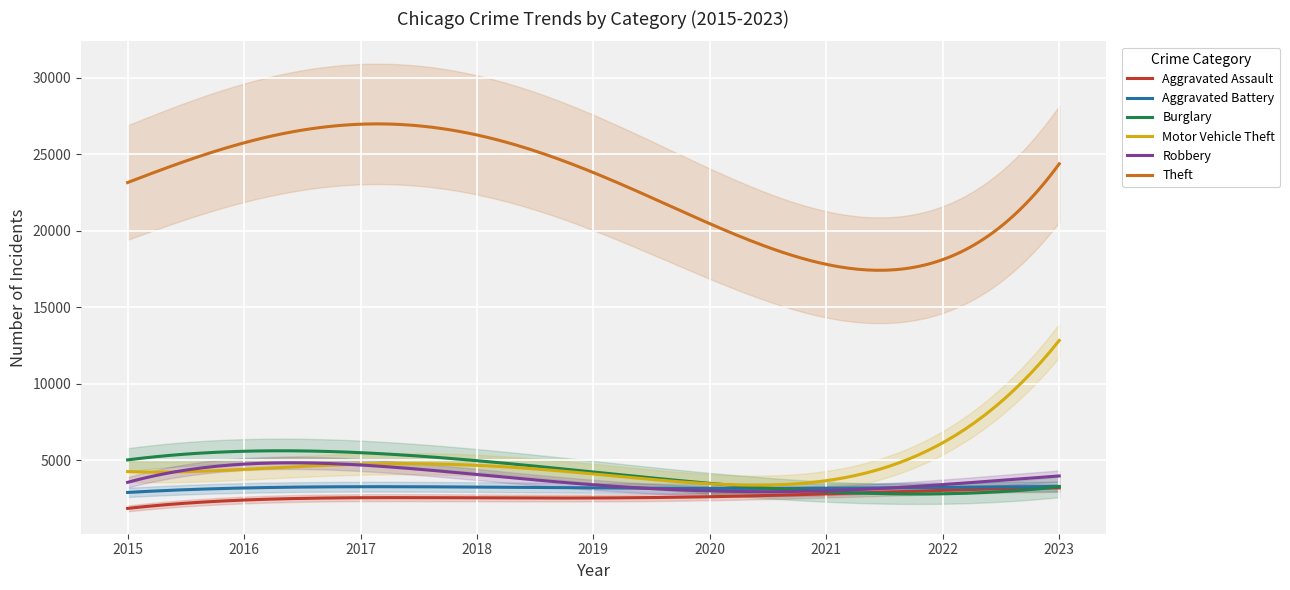

Which has a higher value, 2017 or 2022?

2022